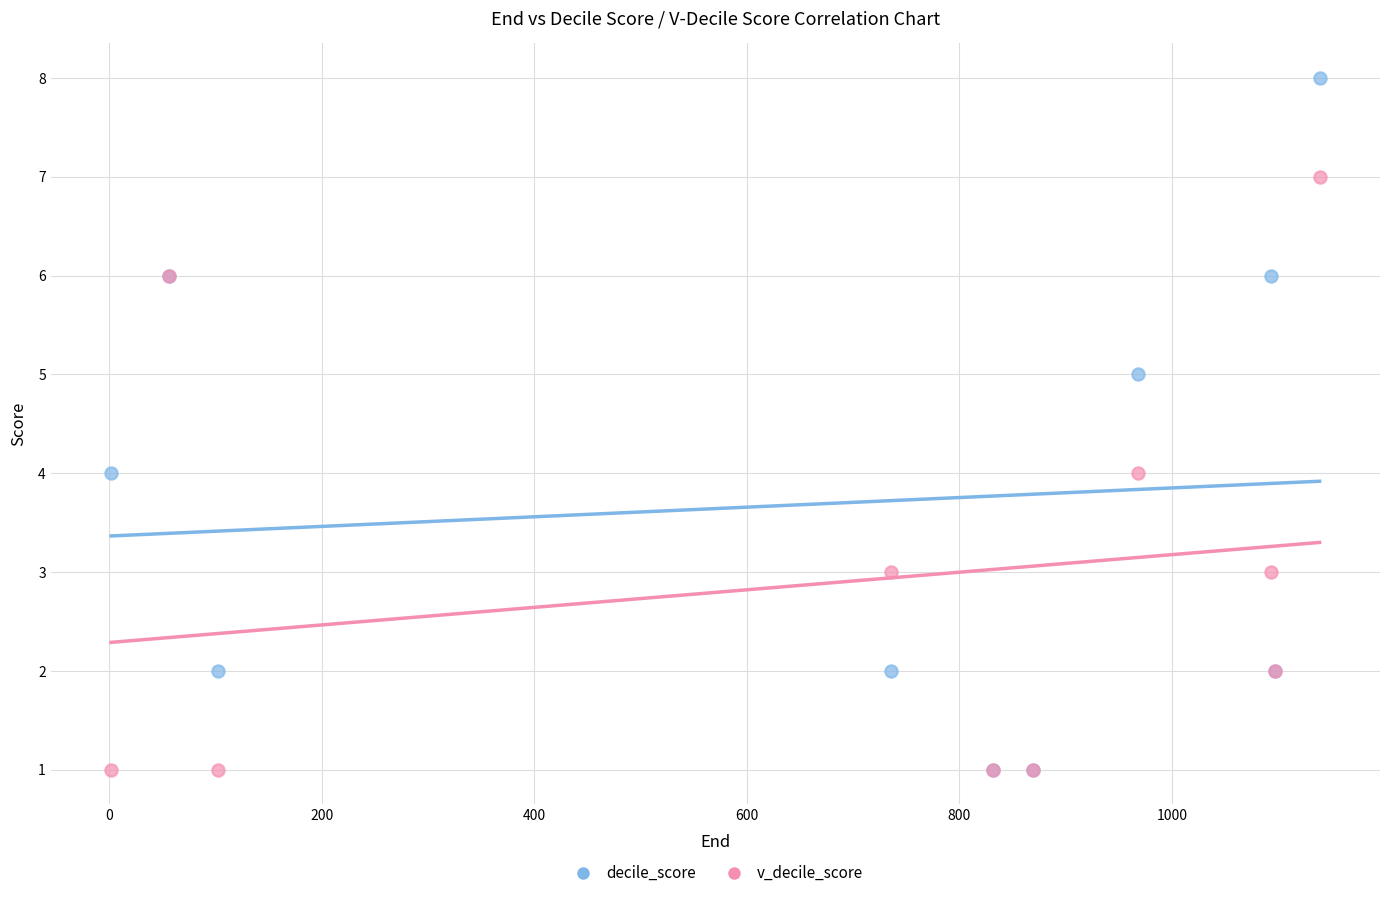

Which series has the largest Y range (max minus min)?

decile_score